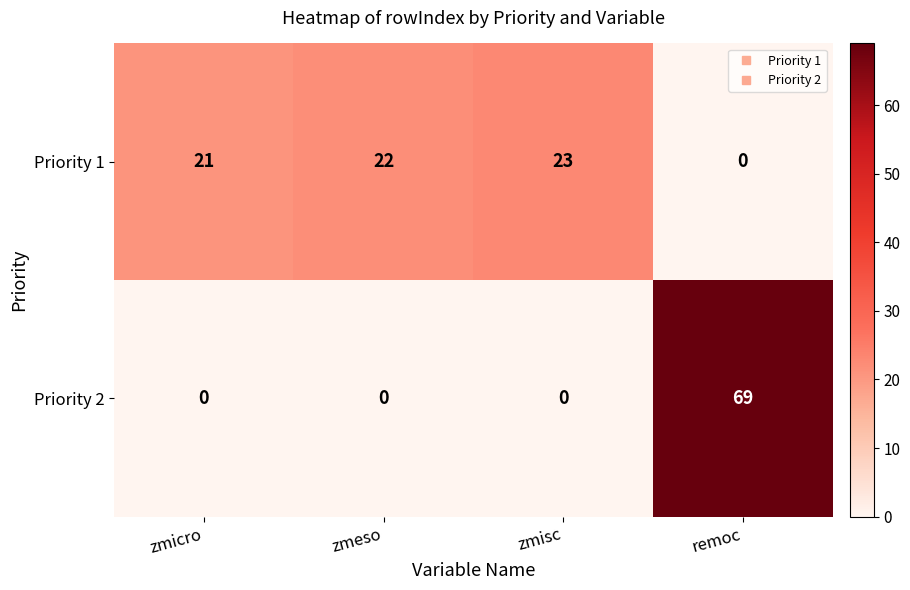

Reading left to right, what are all the values shown in this chart?

Priority 1: 21	22	23	0
Priority 2: 0	0	0	69